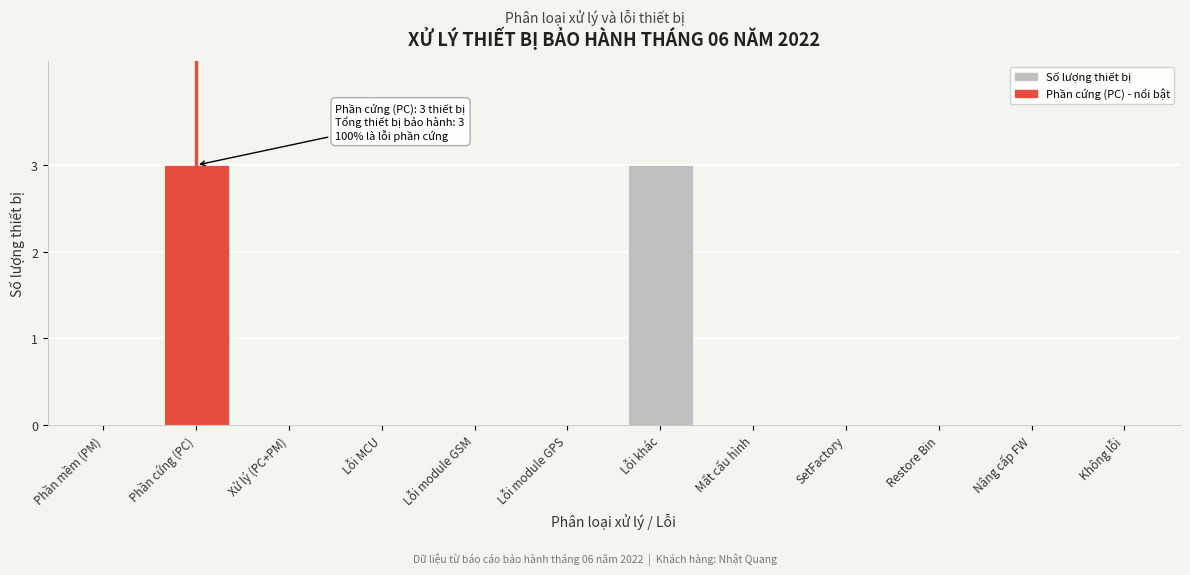

Reading right to left, what are all the values shown in this chart?

Không lỗi=0	Nâng cấp FW=0	Restore Bin=0	SetFactory=0	Mất cấu hình=0	Lỗi khác=3	Lỗi module GPS=0	Lỗi module GSM=0	Lỗi MCU=0	Xử lý (PC+PM)=0	Phần cứng (PC)=3	Phần mềm (PM)=0